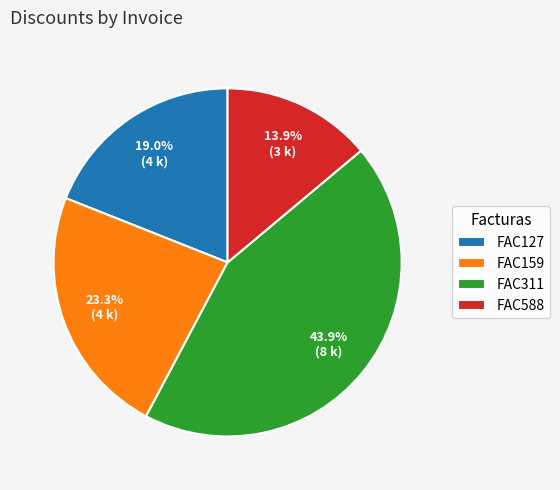

Does FAC127 represent more than half of the total?

No